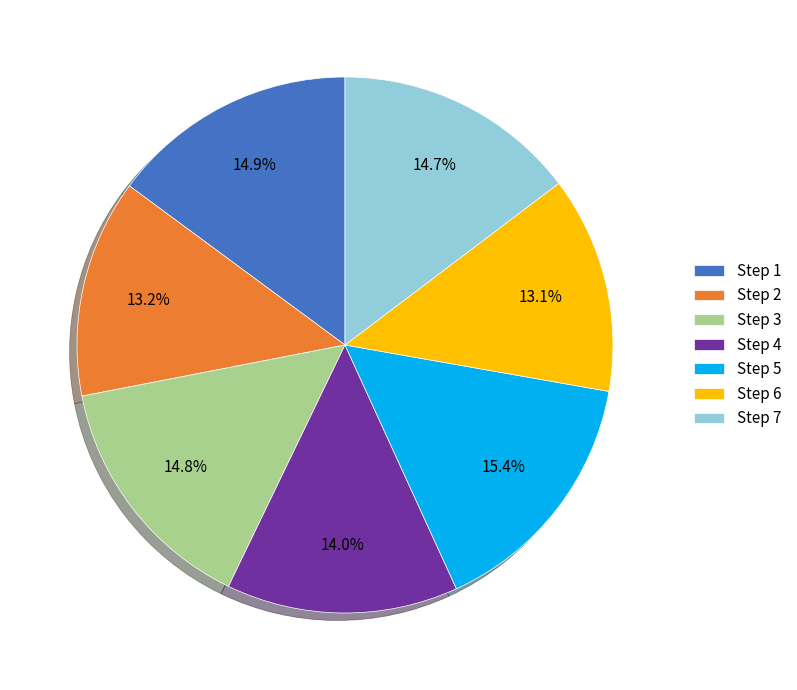

Count the number of slices in the pie.

7